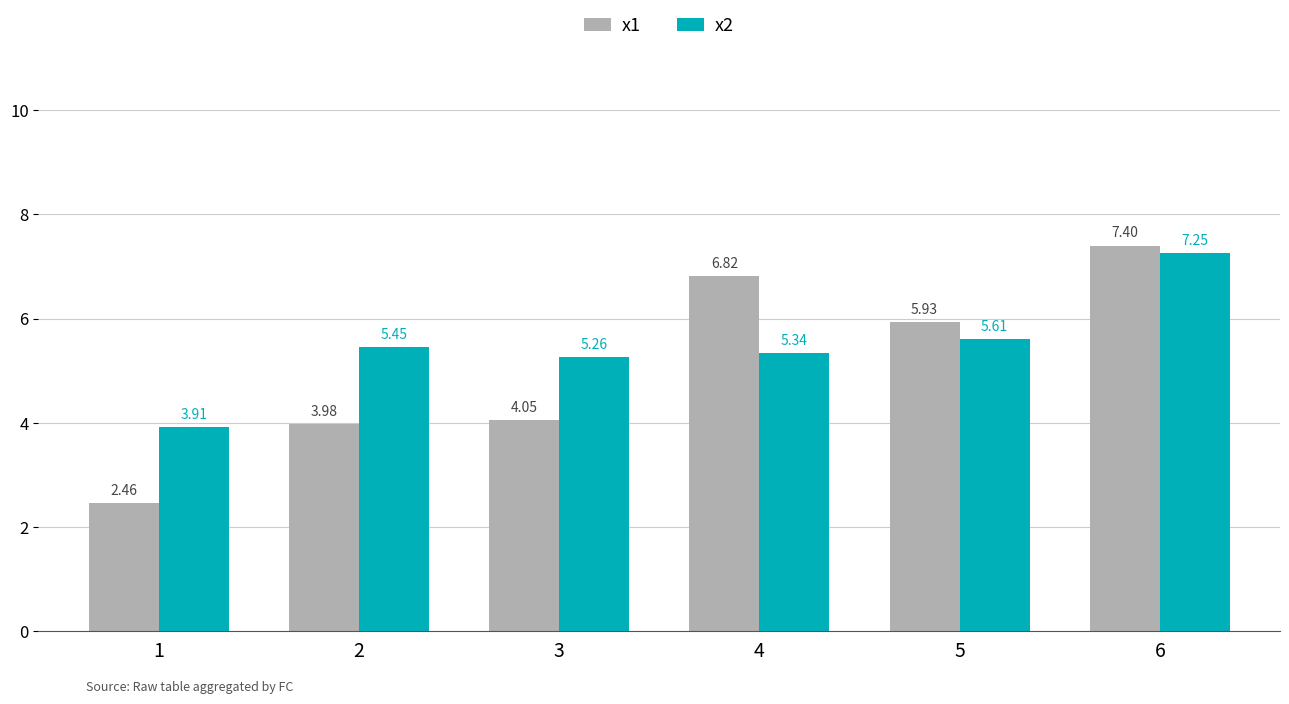

What is the average value of the x2 series?

5.5